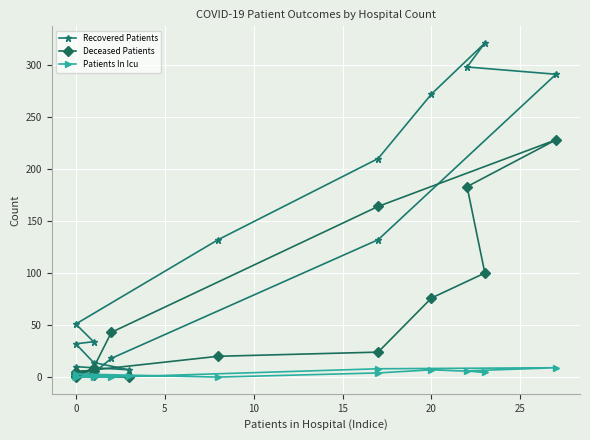

What is the label of the 9th point from the left?

20